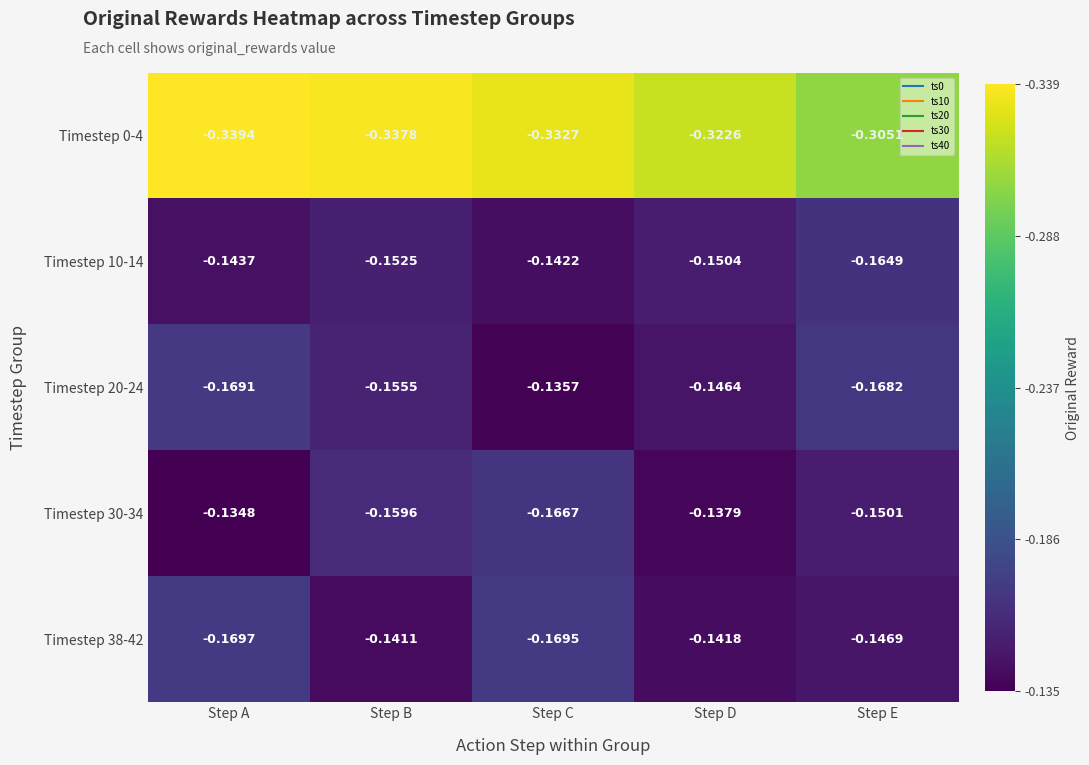

At which category is the sum across all series the highest?

Step D